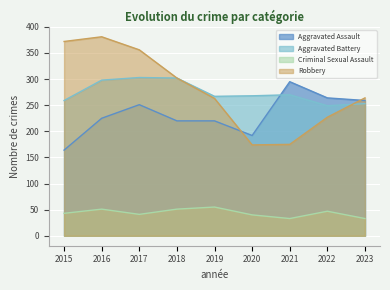

Which series has the largest total across all categories?

Robbery